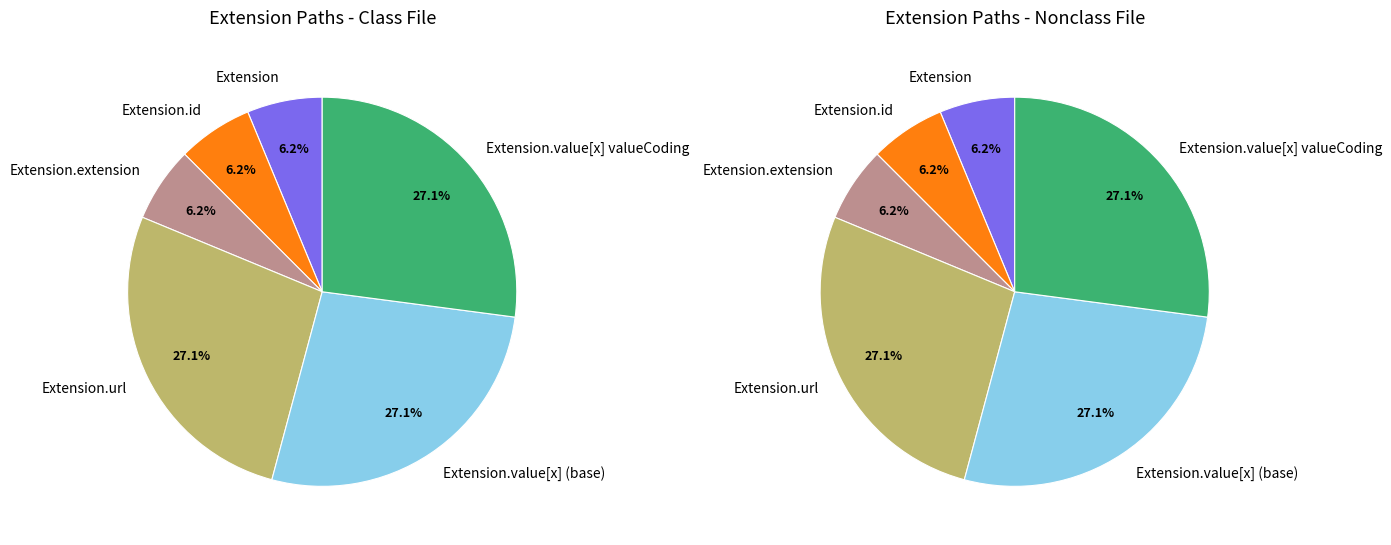

Rank the categories by value from highest to lowest.

Extension.url, Extension.value[x] (base), Extension.value[x] valueCoding, Extension, Extension.id, Extension.extension